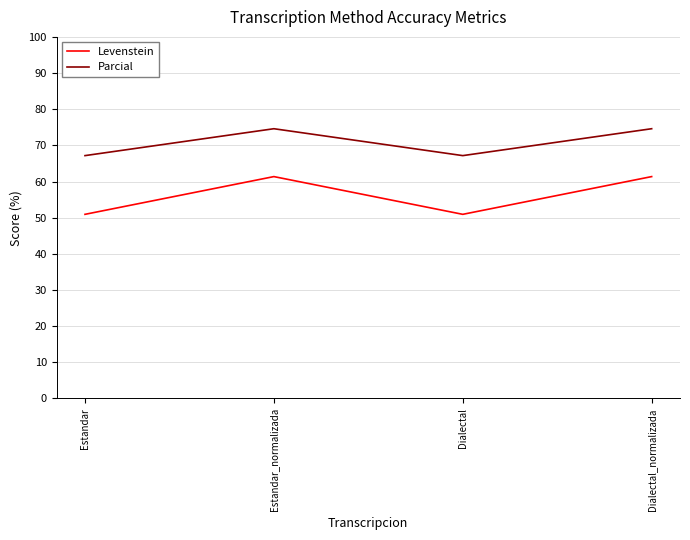

How many lines are shown in the chart?

2